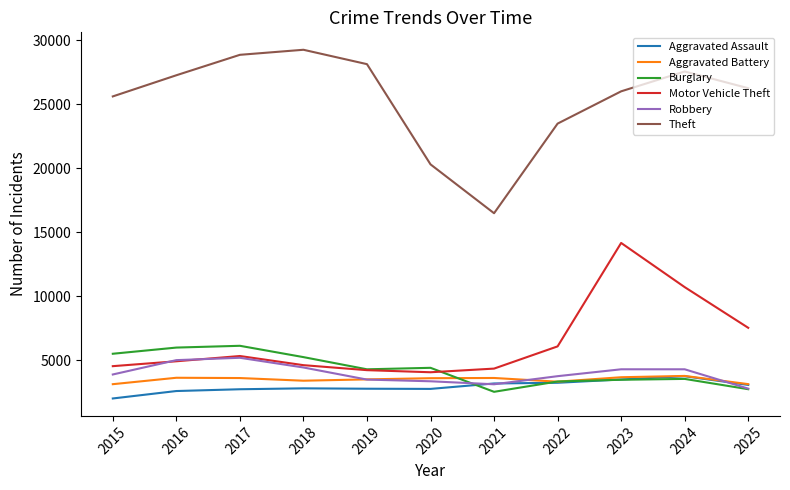

Which series changed the most between 2017 and 2024?

Motor Vehicle Theft